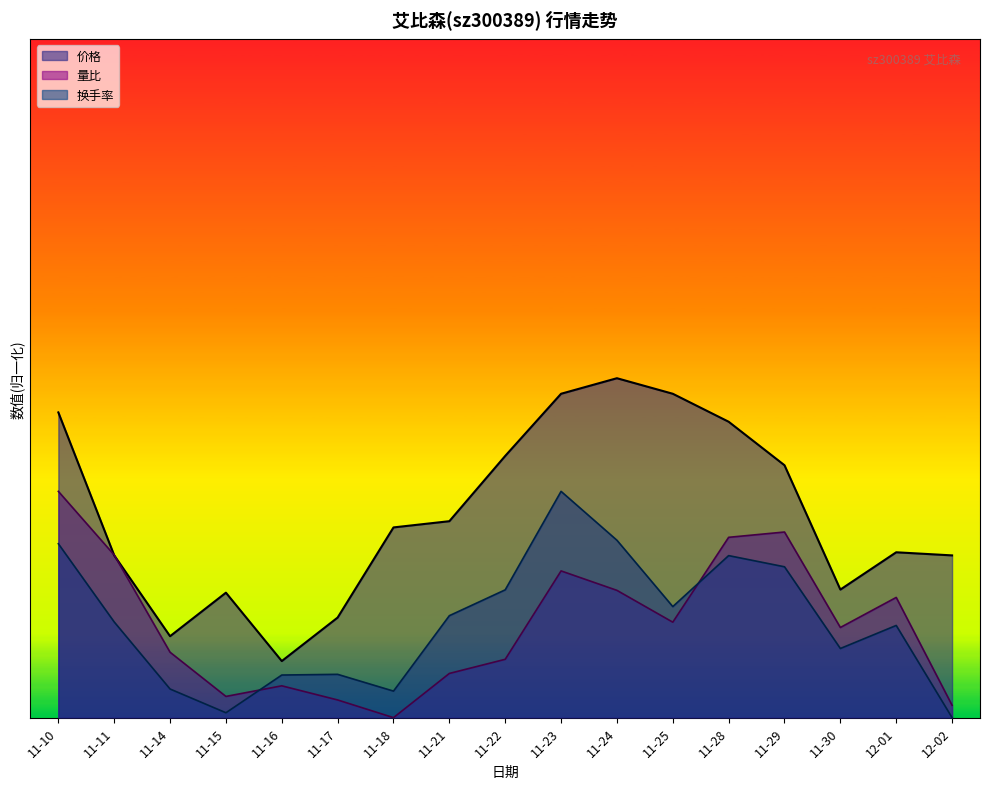

What value does the 价格 series have at 11-22?

4.6